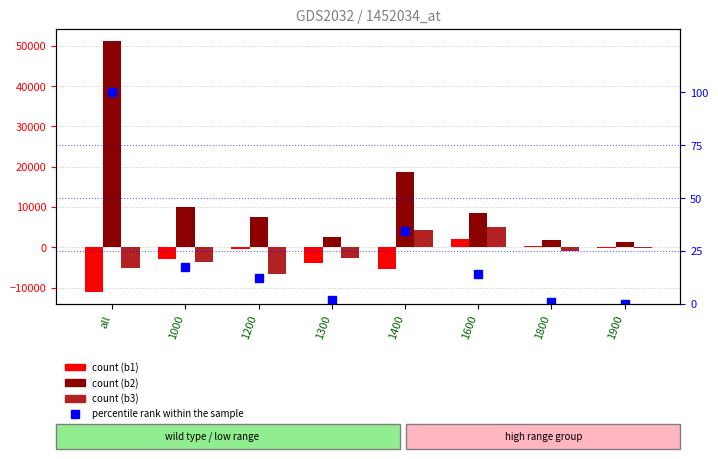

Reading left to right, transcribe all the data shown in this chart.

b1: all=-10949.0	1000=-2907.0	1200=-483.0	1300=-3937.0	1400=-5483.0	1600=2022.0	1800=333.0	1900=-269.0
b2: all=51088.0	1000=10061.0	1200=7602.0	1300=2481.0	1400=18672.0	1600=8407.0	1800=1868.0	1900=1445.0
b3: all=-5224.0	1000=-3510.0	1200=-6504.0	1300=-2603.0	1400=4237.0	1600=4939.0	1800=-945.0	1900=-236.0
percentile rank within the sample: all=100.0	1000=17.4	1200=12.4	1300=2.1	1400=34.7	1600=14.0	1800=0.9	1900=0.0